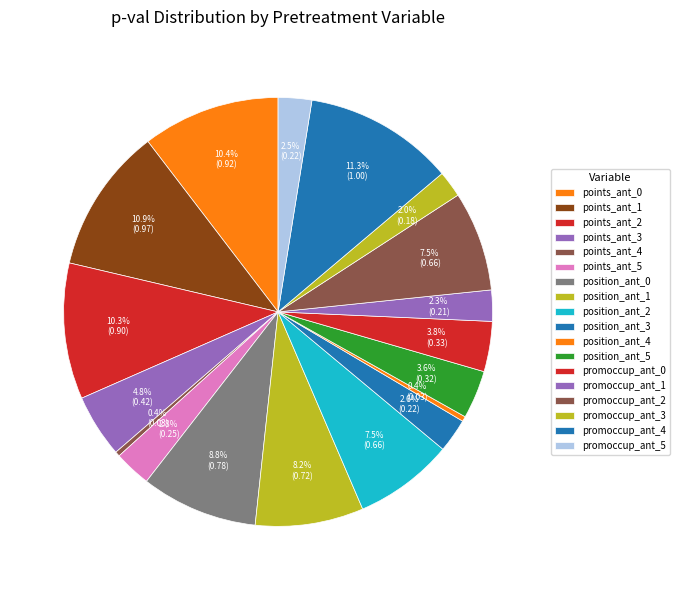

Count the number of slices in the pie.

18